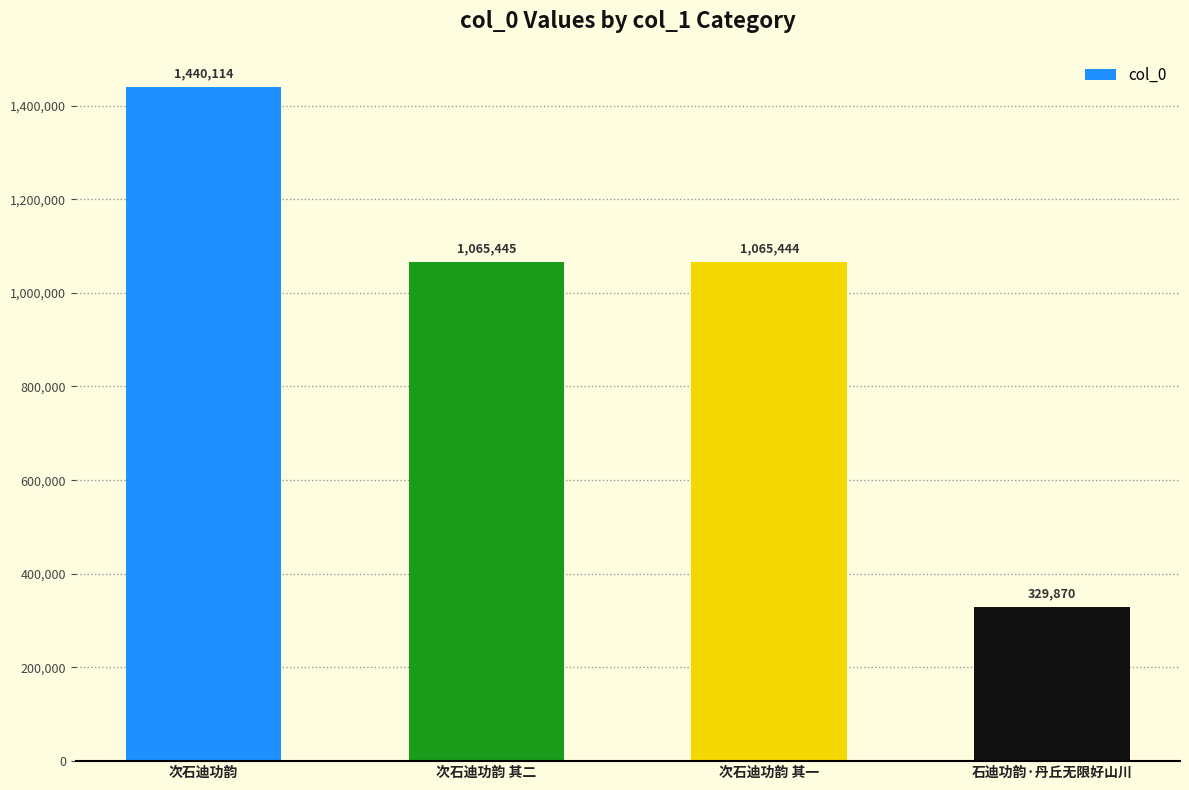

What is the smallest value displayed?

329870